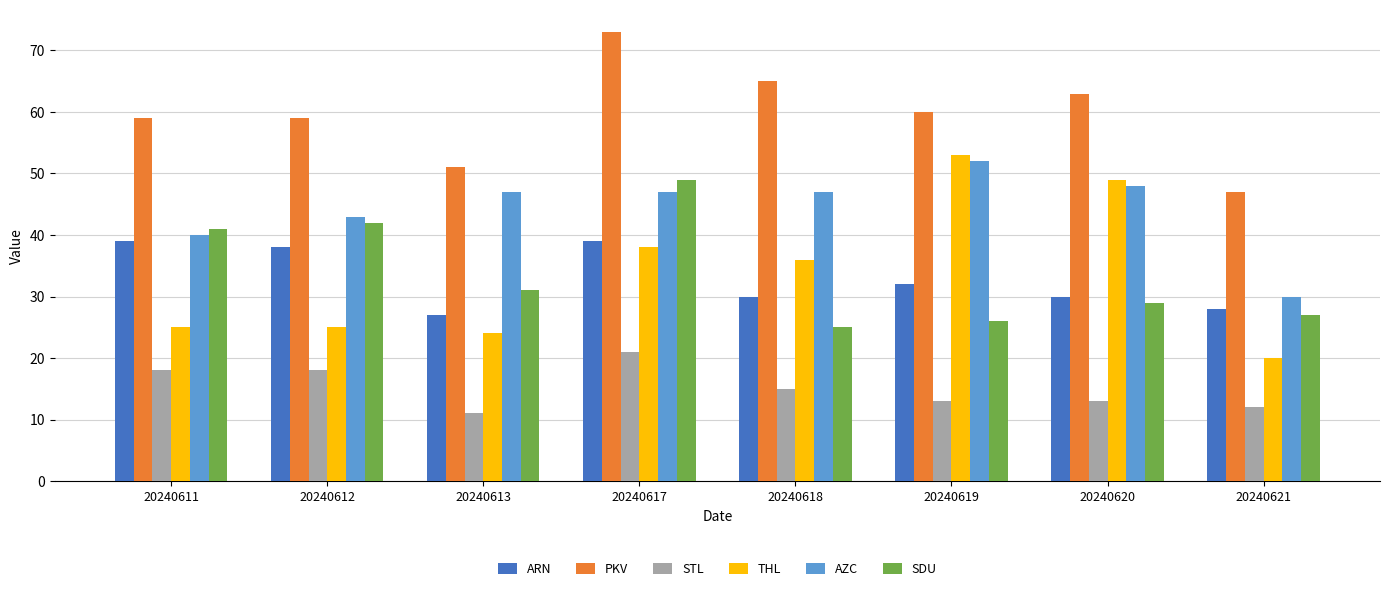

What is the difference between the maximum and second lowest values in the AZC series?

12